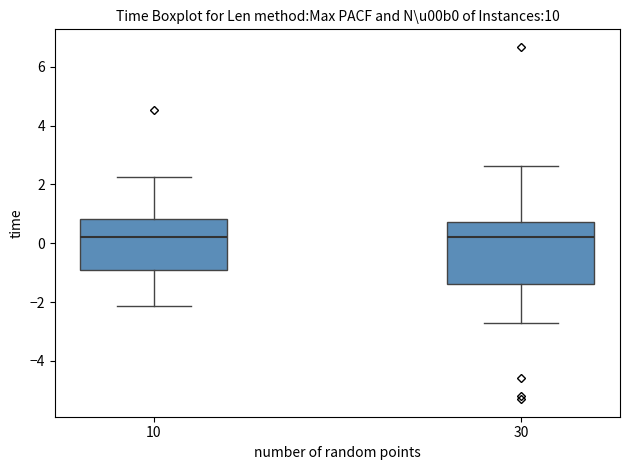

Where does the median line of the box at x = 30 sit on the y-axis? The values are not printed on the chart, so give them approximately, as read against the axis.

0.2